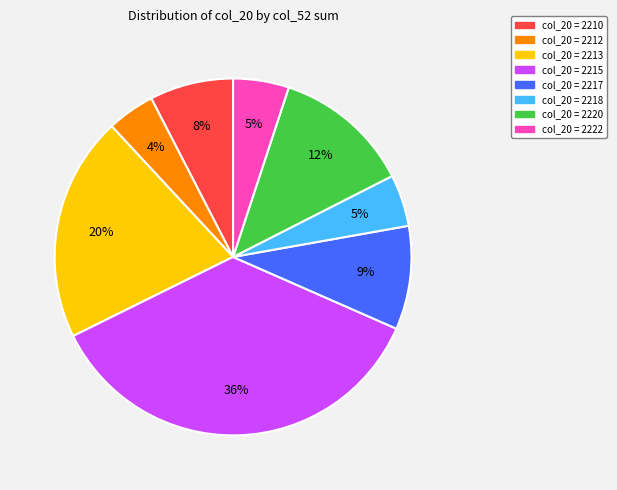

To the nearest percent, what is the difference between the largest and smallest slice percentages?

32%